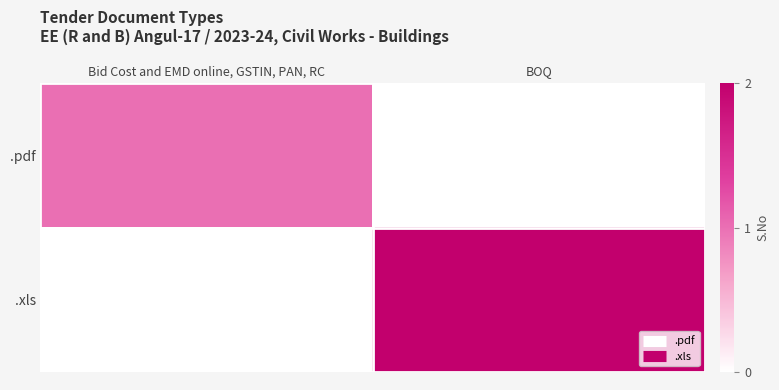

How many categories are shown in the chart?

2